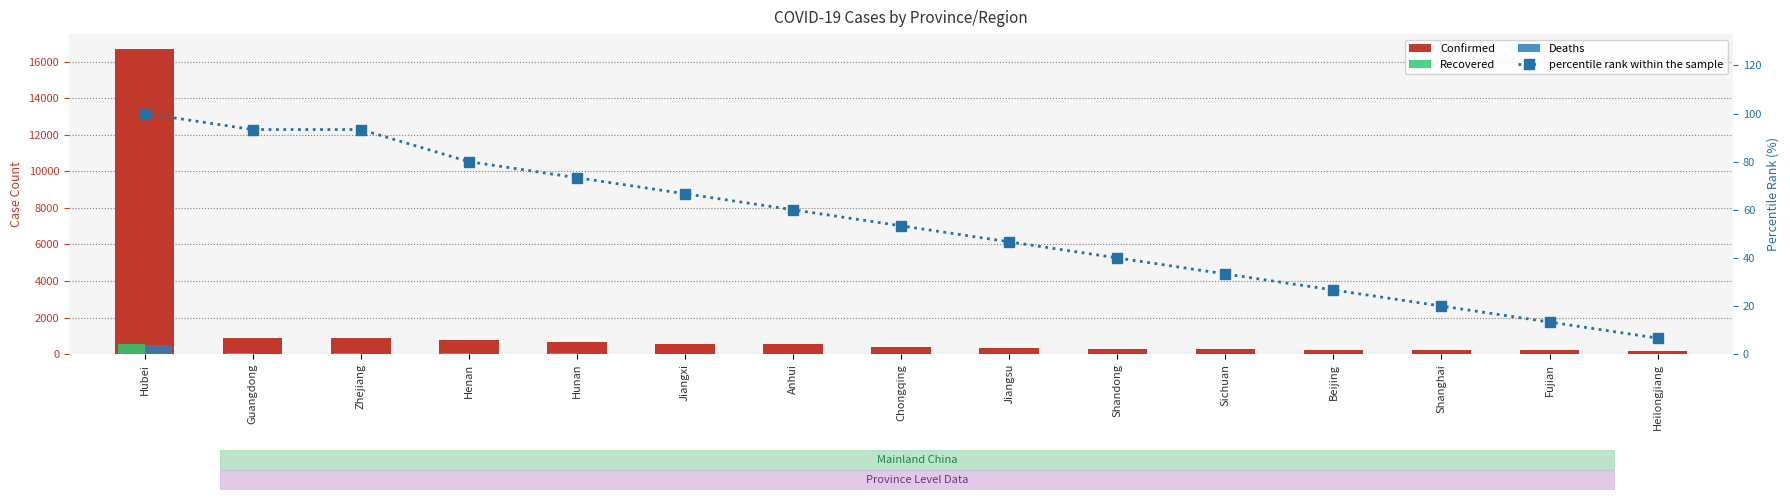

At which category does the chart reach its peak across all series?

Hubei